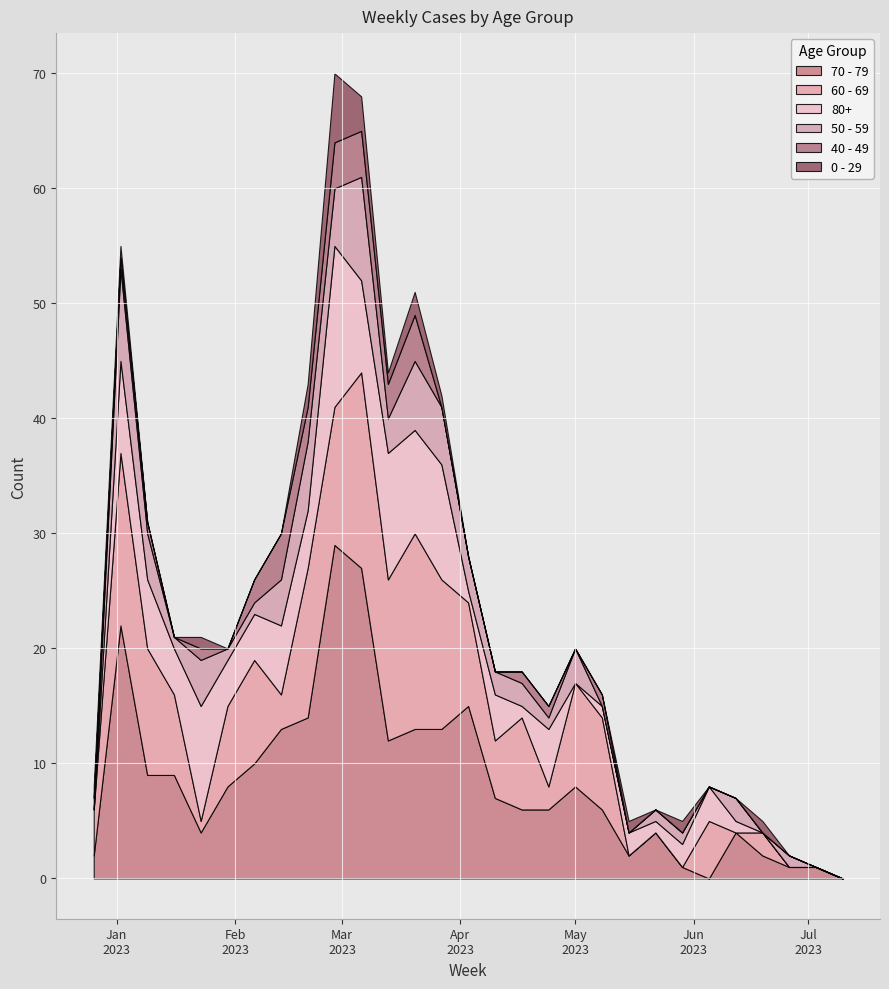

What are all the series names shown in the legend?

70 - 79, 60 - 69, 80+, 50 - 59, 40 - 49, 0 - 29